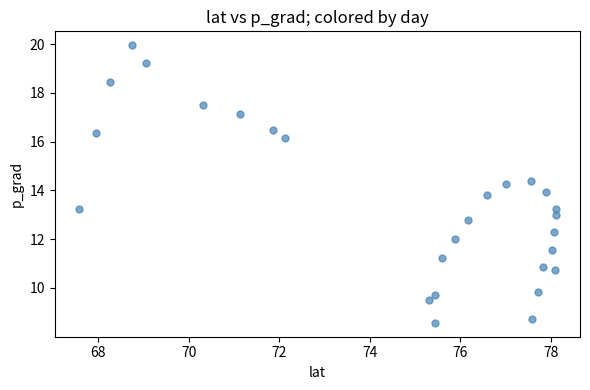

What is the range of Y values (max minus min)?

11.4